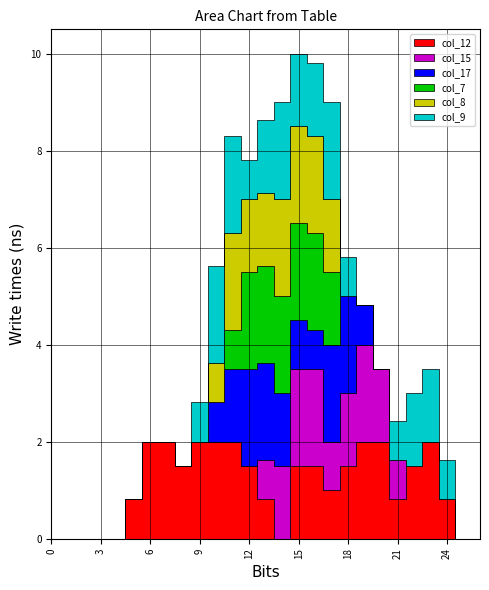

True or false: col_7 has a value of 0.0 at 20.

True